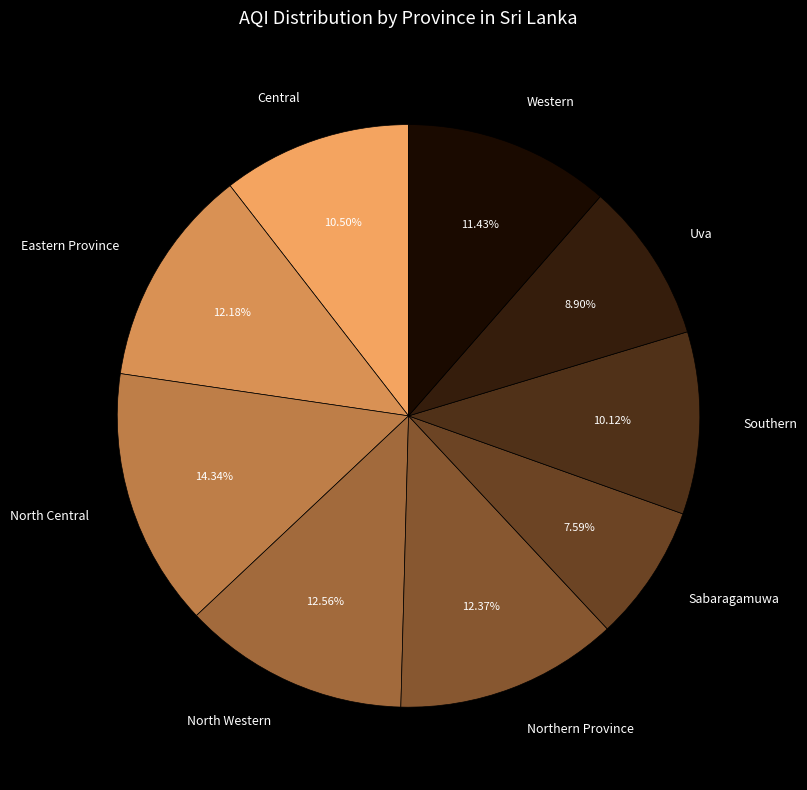

Which slice is the largest?

North Central